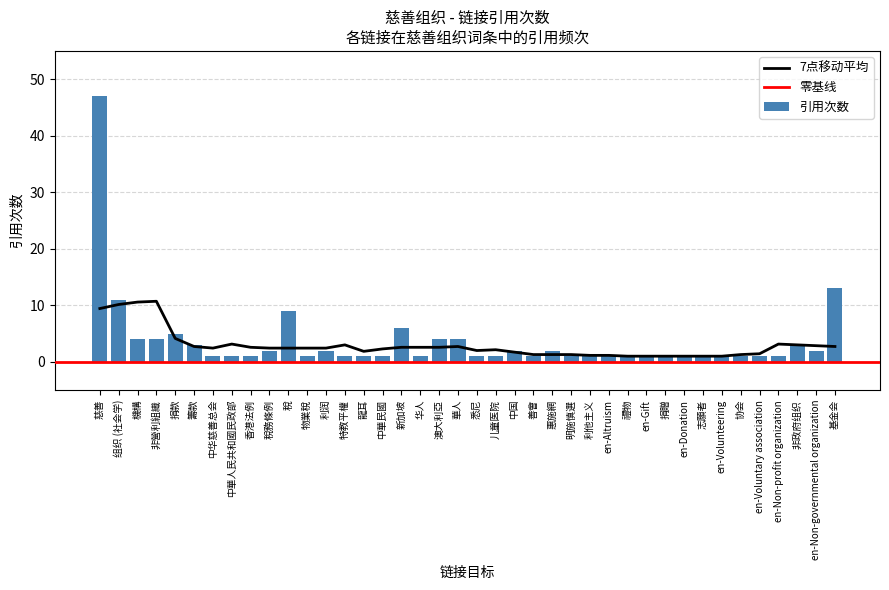

What is the difference between the maximum and second lowest values?

46